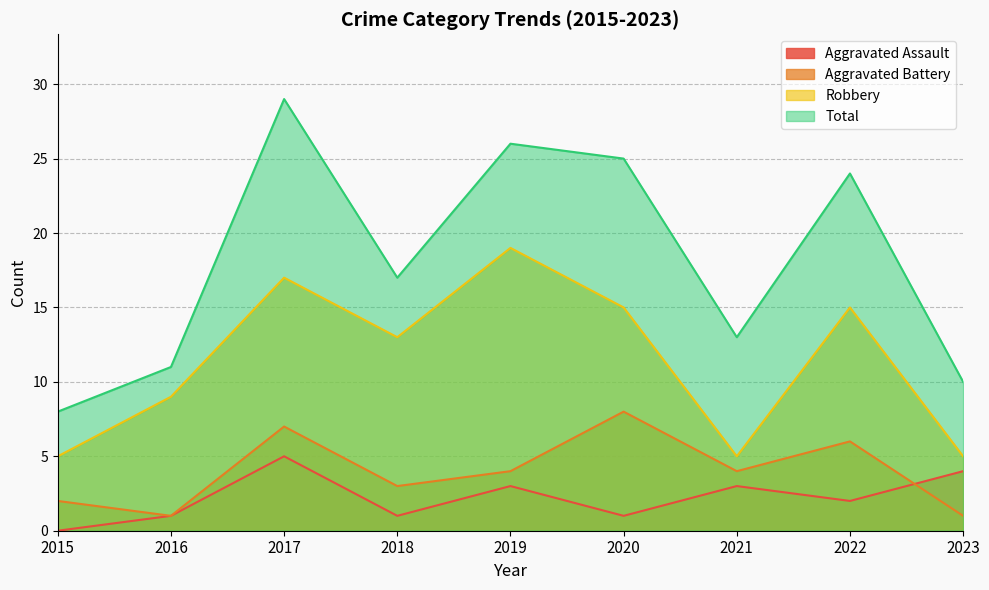

What is the value of the Robbery point at the 6th from the left?

15